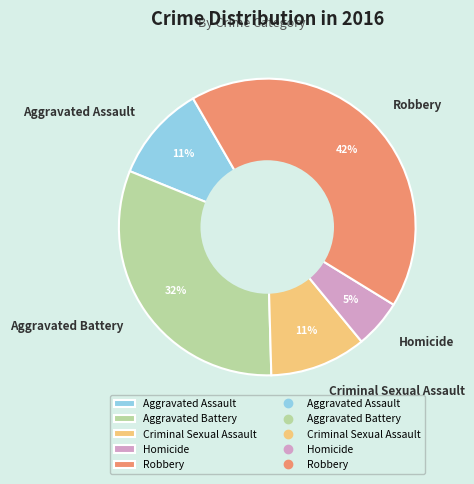

How many segments does this pie chart have?

5